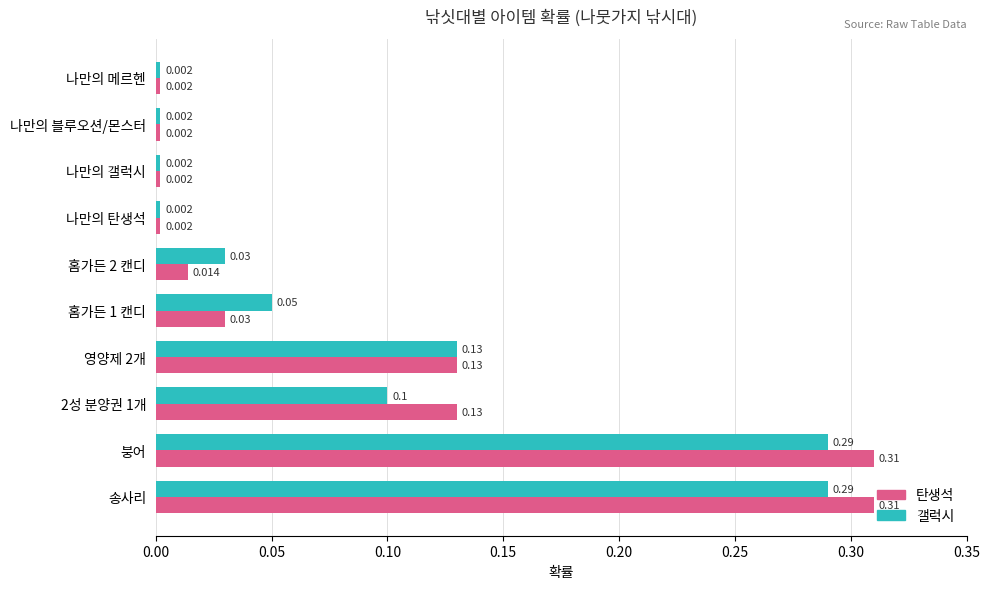

Which series changed the most between 붕어 and 홈가든 1 캔디?

탄생석